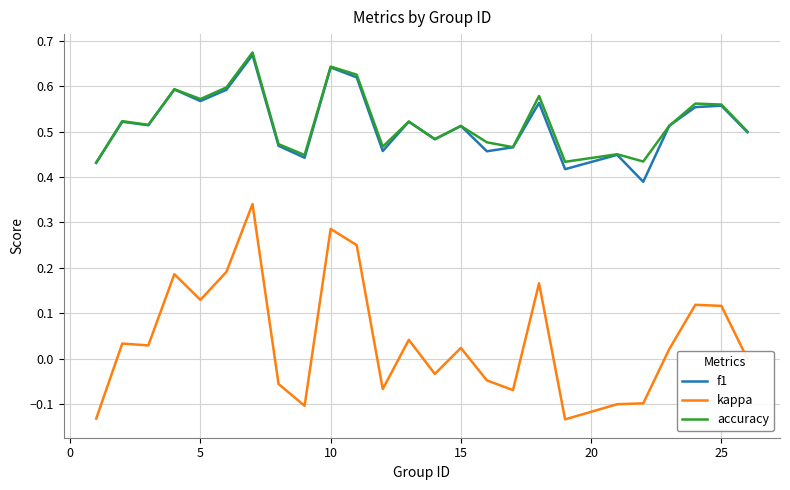

Which series has the largest range (max minus min)?

kappa